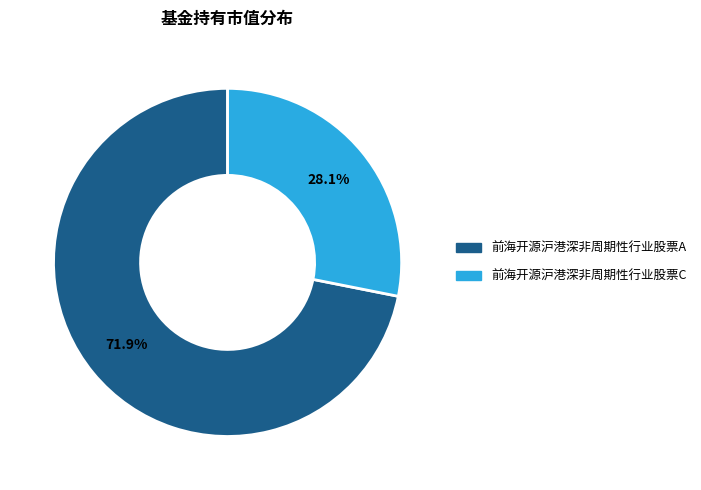

Is there any slice that represents more than half of the pie?

Yes